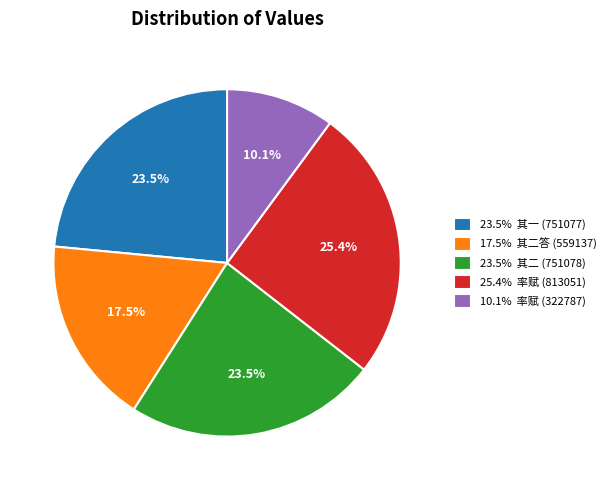

Is there any slice that represents more than half of the pie?

No